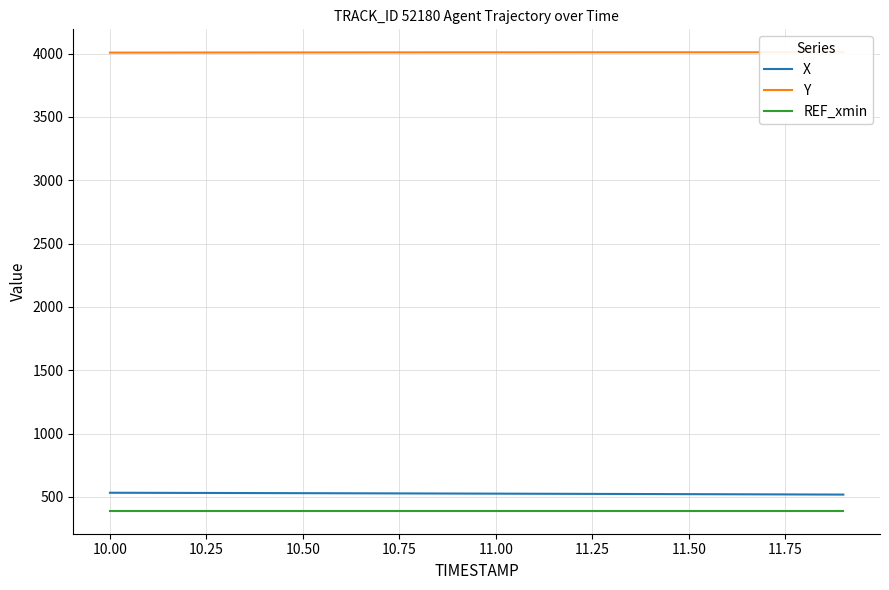

Count the number of categories in the chart.

20